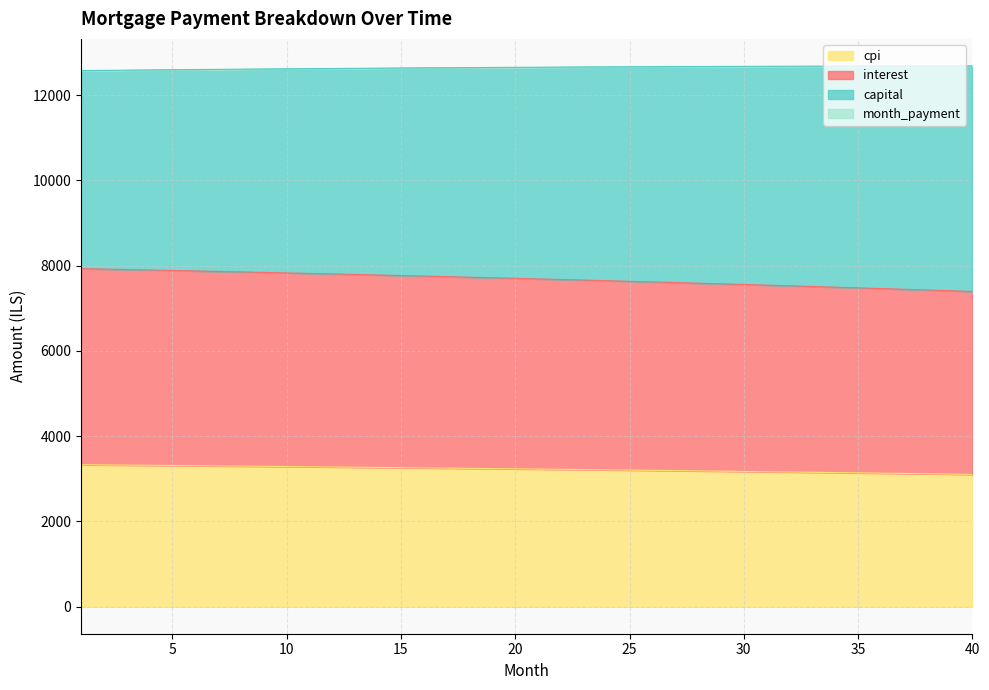

What is the maximum value for cpi?

3329.0